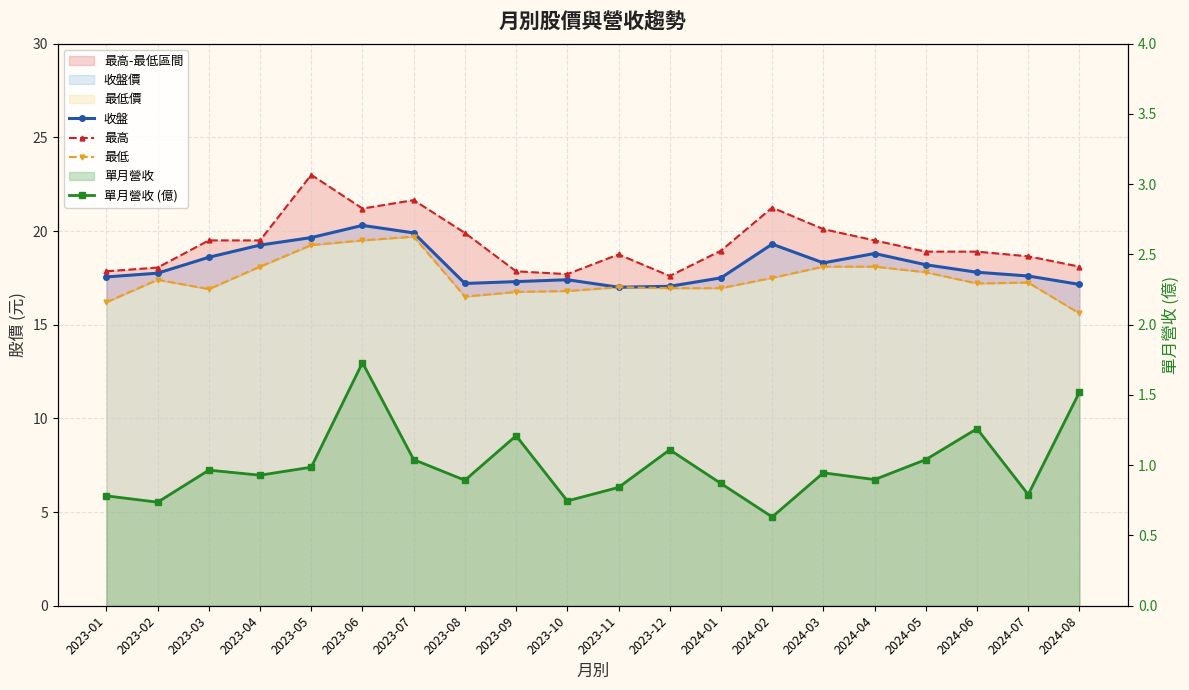

Rank the categories by 最低 value from highest to lowest.

2023-07, 2023-06, 2023-05, 2023-04, 2024-03, 2024-04, 2024-05, 2024-02, 2023-02, 2024-07, 2024-06, 2023-11, 2023-12, 2024-01, 2023-03, 2023-10, 2023-09, 2023-08, 2023-01, 2024-08